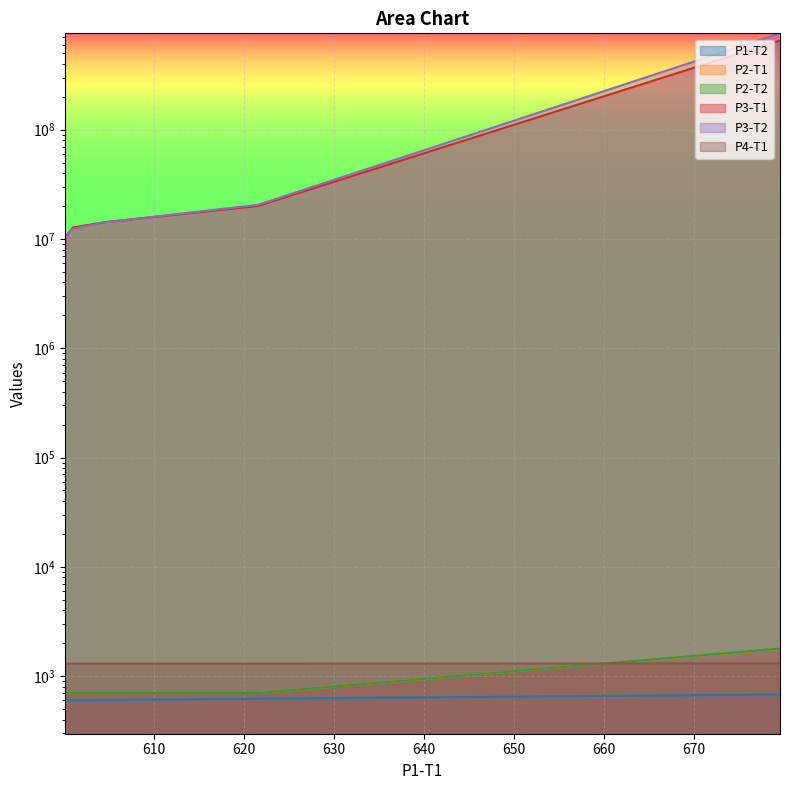

Which series changed the most between 600.137048392216 and 600.1034999794437?

P3-T2